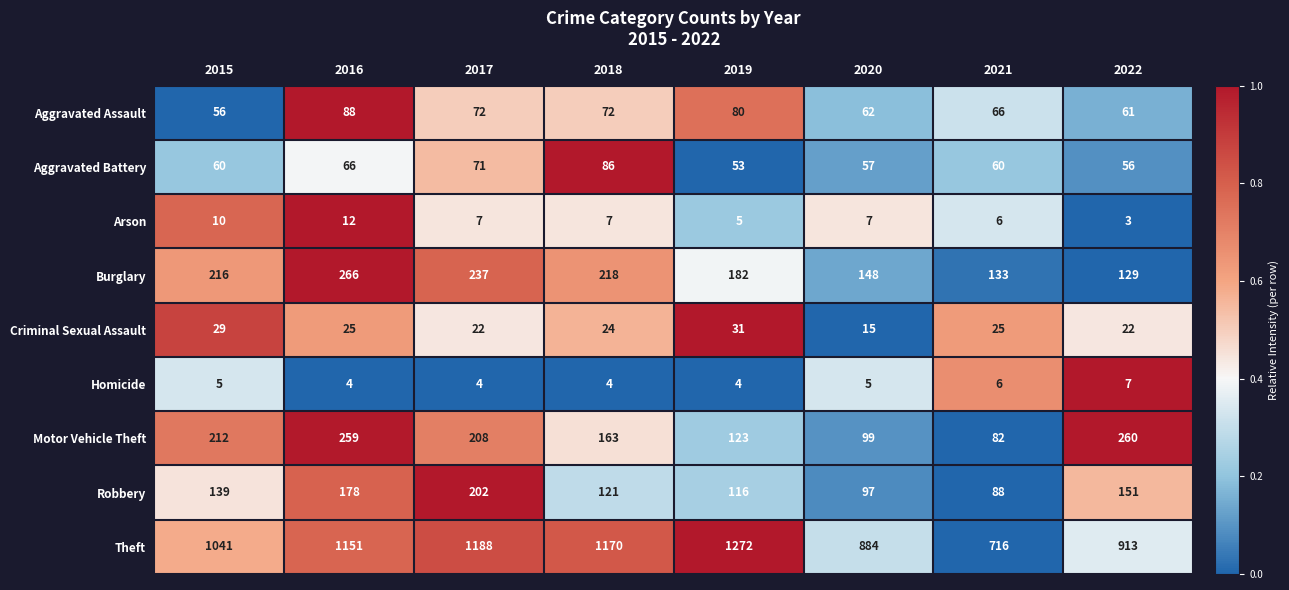

What is the sum of all Arson values?

57